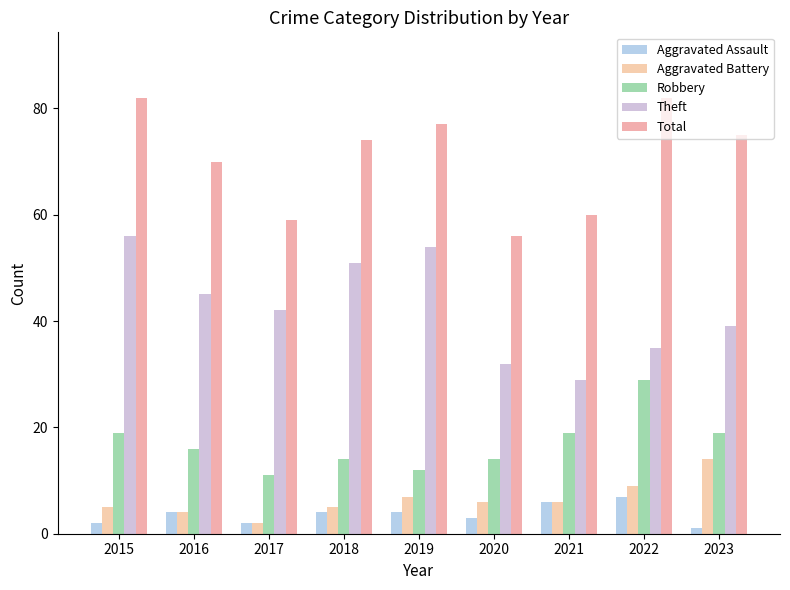

What is the minimum value shown in the chart?

1